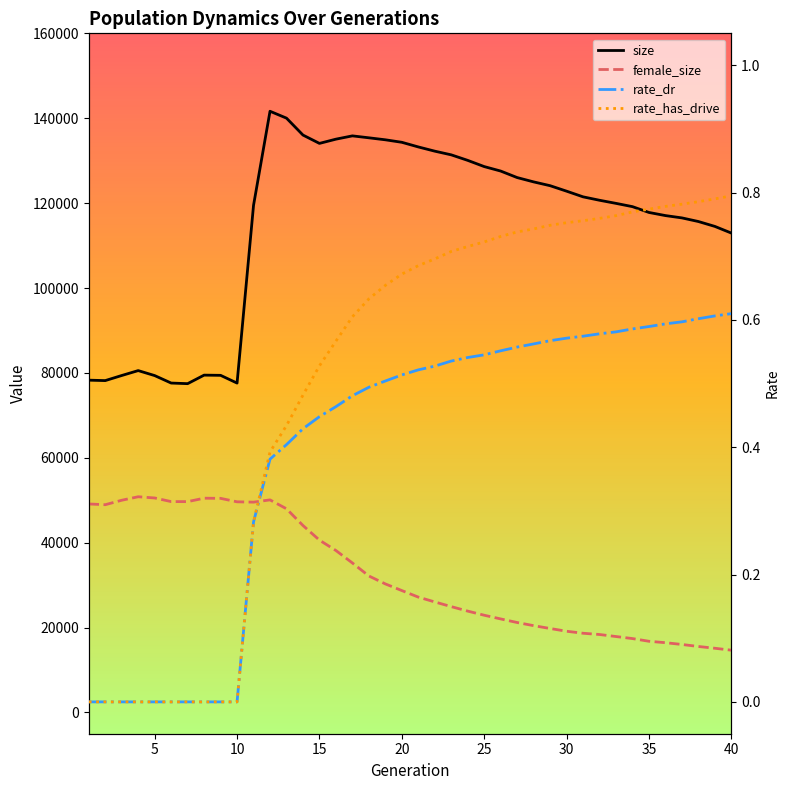

The rate_dr series shows 0.0 at 5. True or false?

True